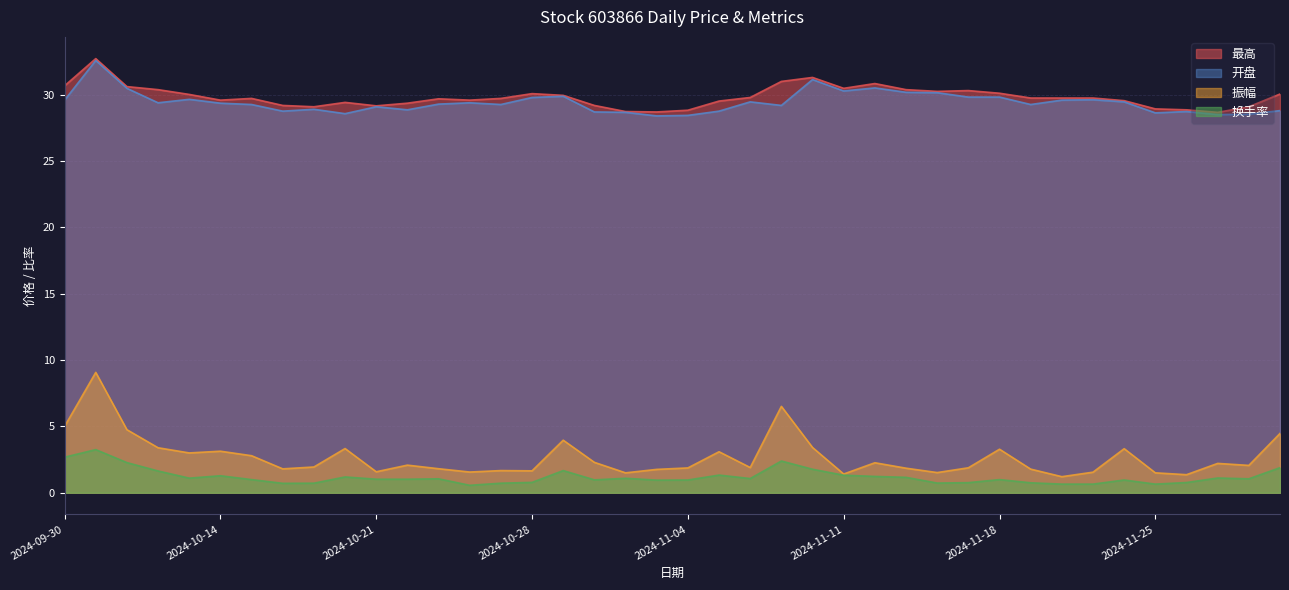

Which series has the largest range (max minus min)?

振幅